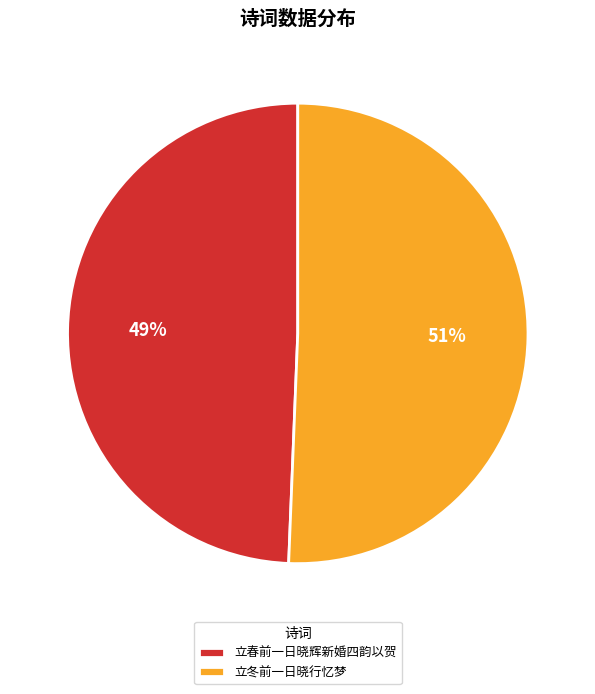

To the nearest percent, what percentage of the pie is 立春前一日晓辉新婚四韵以贺?

49%